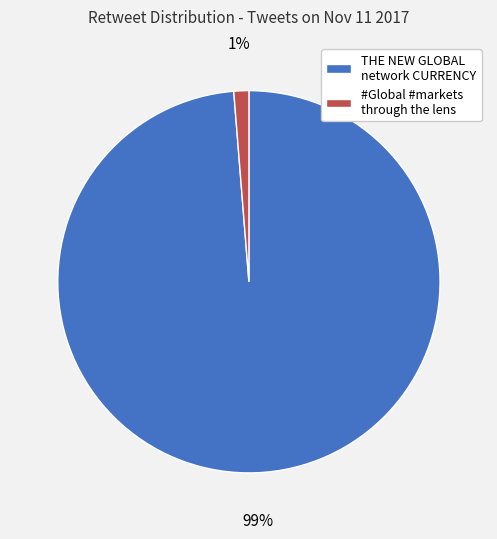

The #Global #markets through the lens slice represents 15% of the pie. True or false?

False